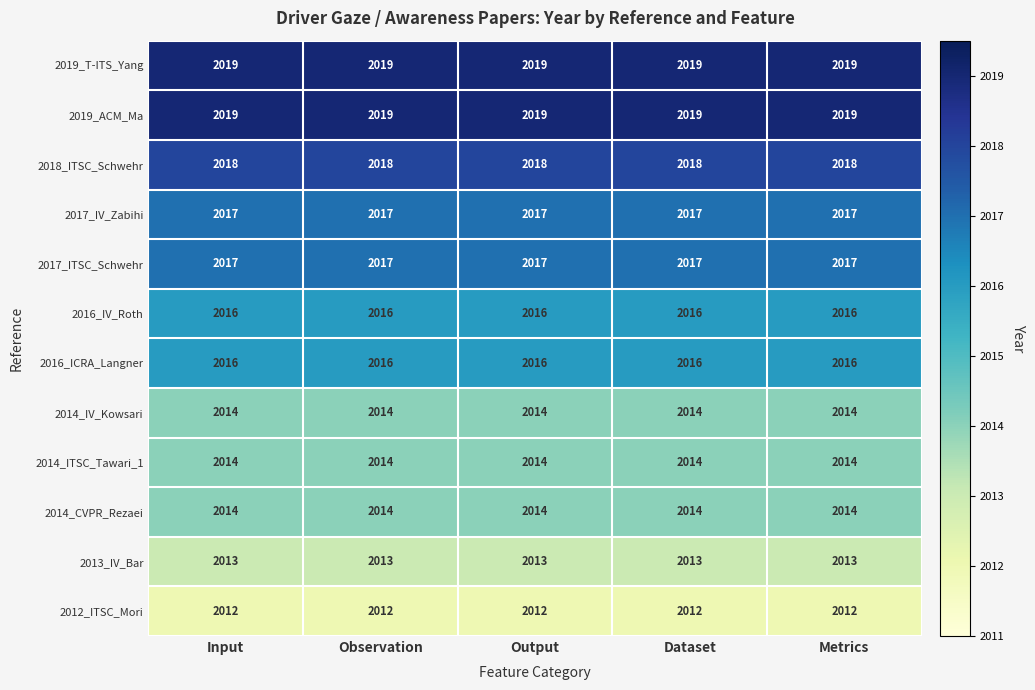

How many categories are shown in the chart?

5